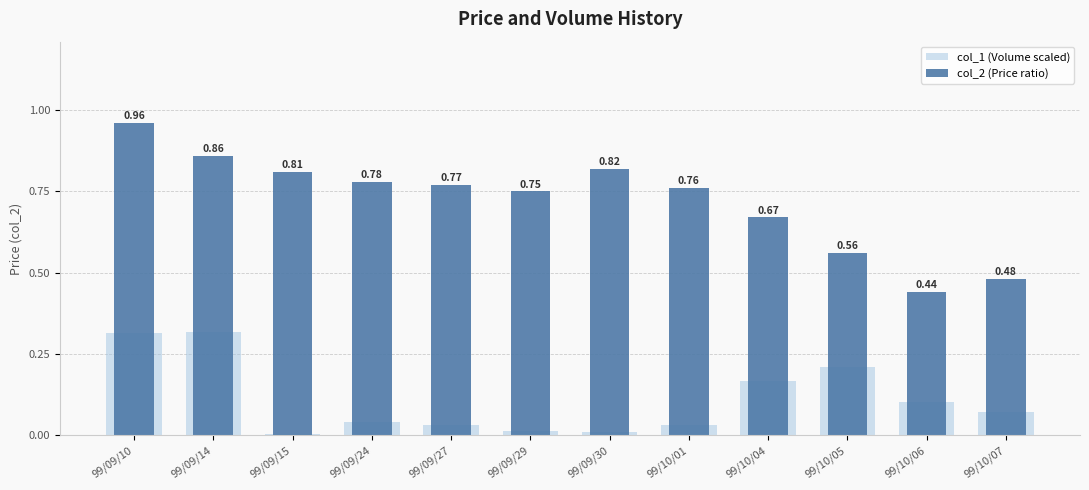

Which series has the largest range (max minus min)?

col_2 (Price ratio)